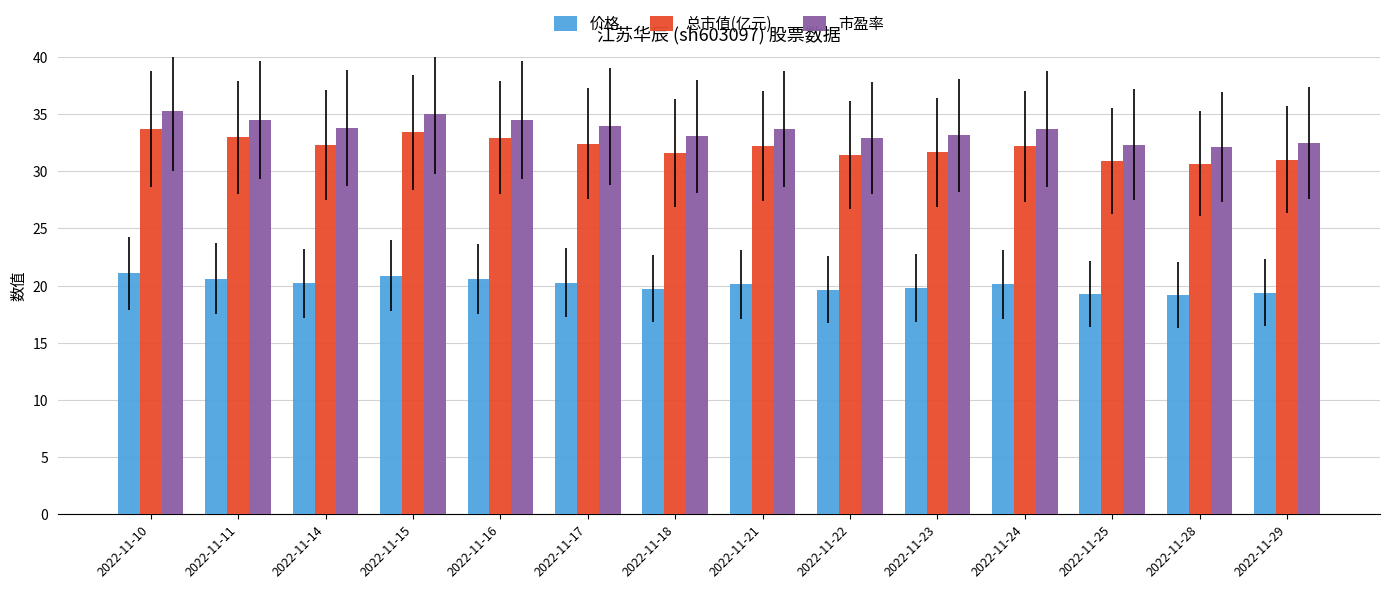

Is the value of 价格 at 2022-11-10 greater than the value of 市盈率 at 2022-11-29?

No